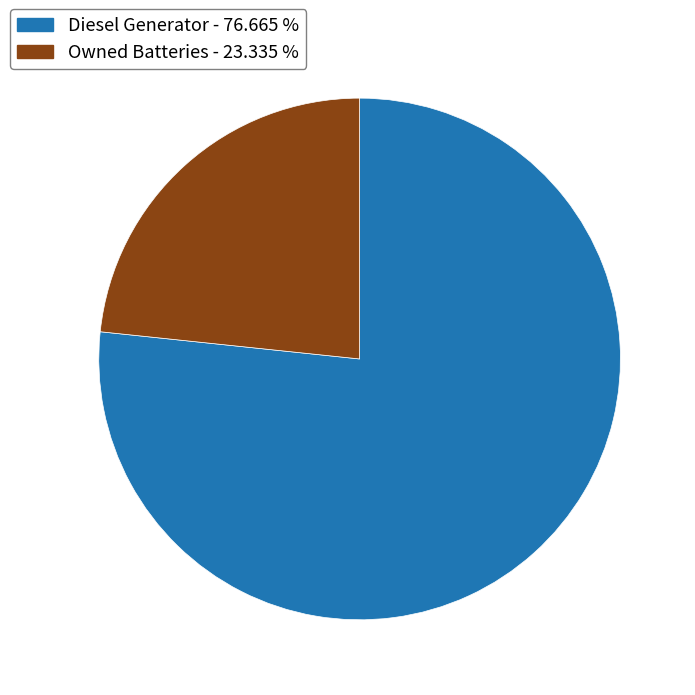

Do Owned Batteries - 23.335 % and Diesel Generator - 76.665 % together represent more than half of the pie?

Yes